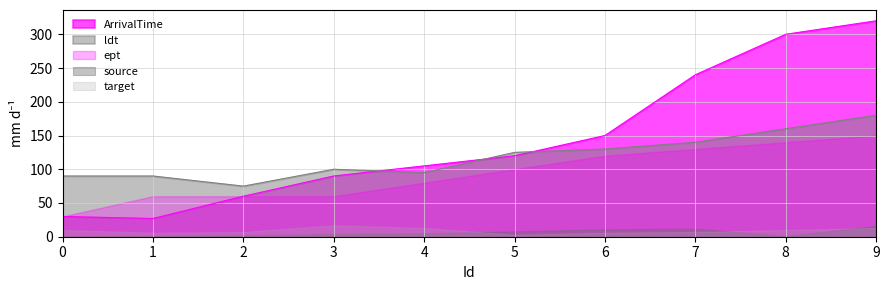

True or false: ept and target intersect in this chart.

False